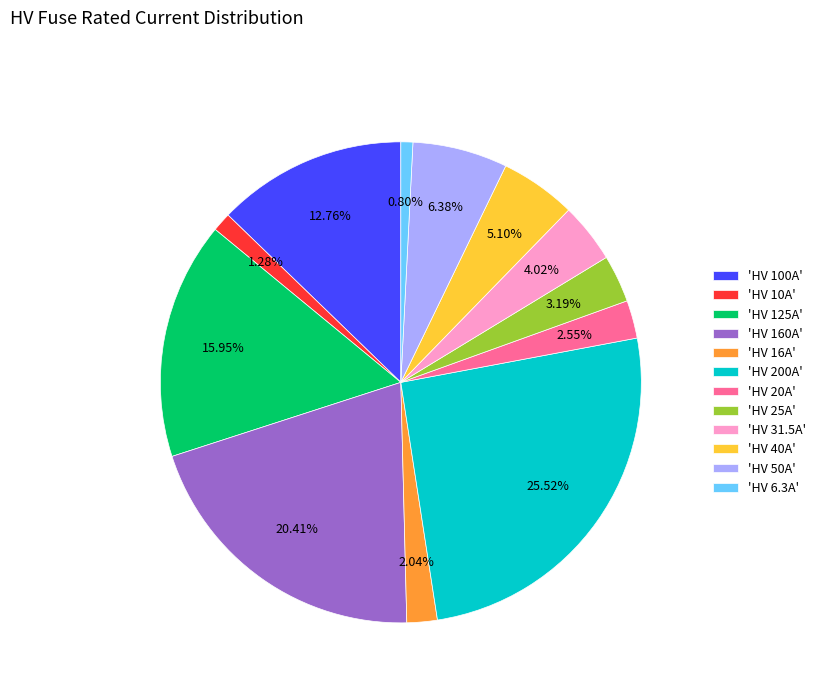

Between 'HV 10A' and 'HV 16A', which is larger?

'HV 16A'